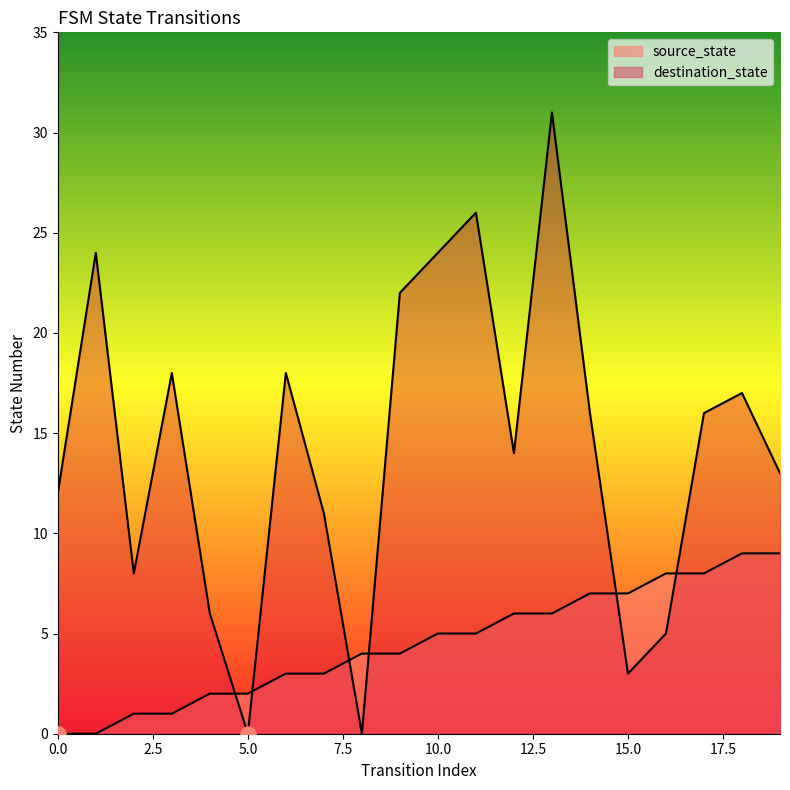

Which series has the largest Y range (max minus min)?

destination_state